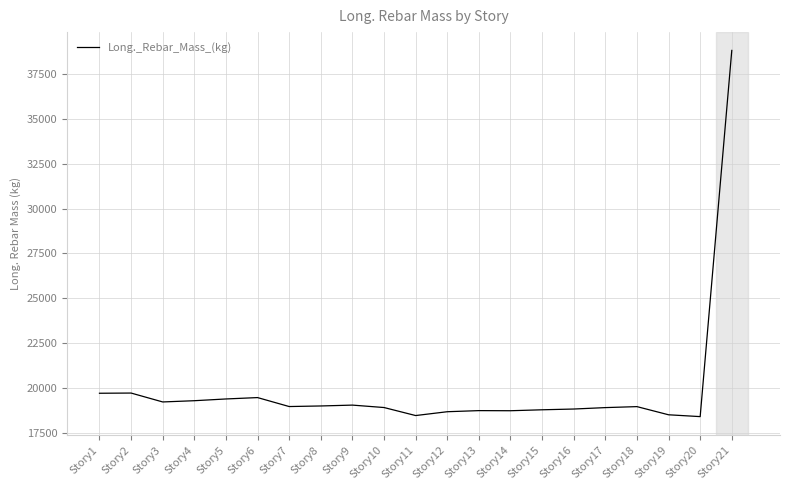

How many values exceed 18970?

11